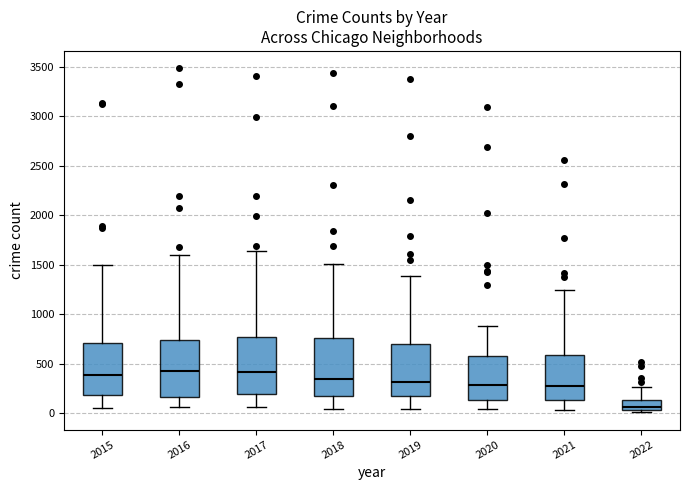

Reading left to right, read every box against the y-axis: the position of its median line, the range the box covers, and the ends of its whiskers. The values are not printed on the chart, so give them approximately, as read against the axis.

2015: median 400, box 200 to 700, whiskers 50 to 1500
2016: median 400, box 150 to 750, whiskers 50 to 1600
2017: median 400, box 200 to 750, whiskers 50 to 1650
2018: median 350, box 150 to 750, whiskers 50 to 1500
2019: median 300, box 200 to 700, whiskers 50 to 1400
2020: median 300, box 150 to 600, whiskers 50 to 900
2021: median 300, box 150 to 600, whiskers 50 to 1250
2022: median 50 (just above the box's lower edge), box 50 to 150, whiskers 0 to 250